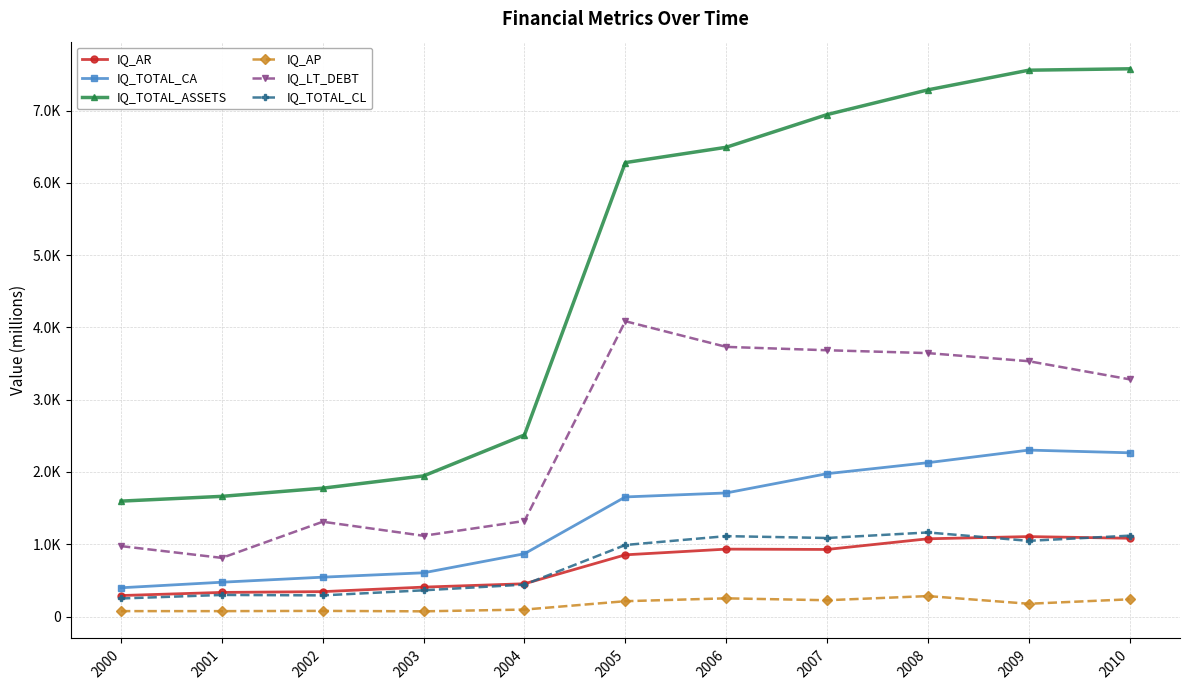

What is the difference between the IQ_AP values at 2009 and 2002?

98.8